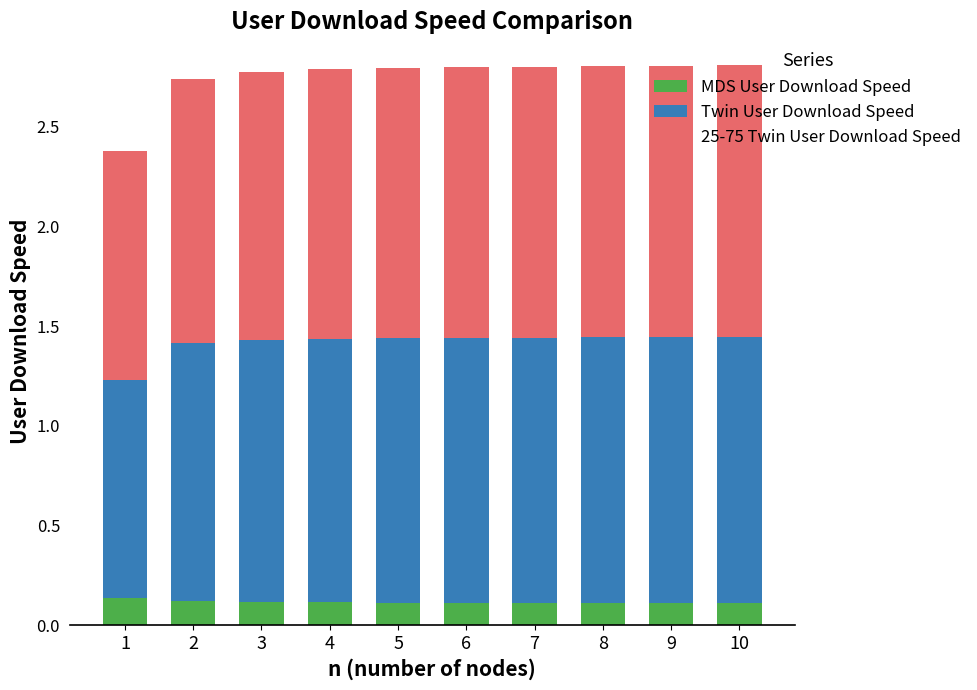

Count the MDS User Download Speed values in the range 0 to 1.

10